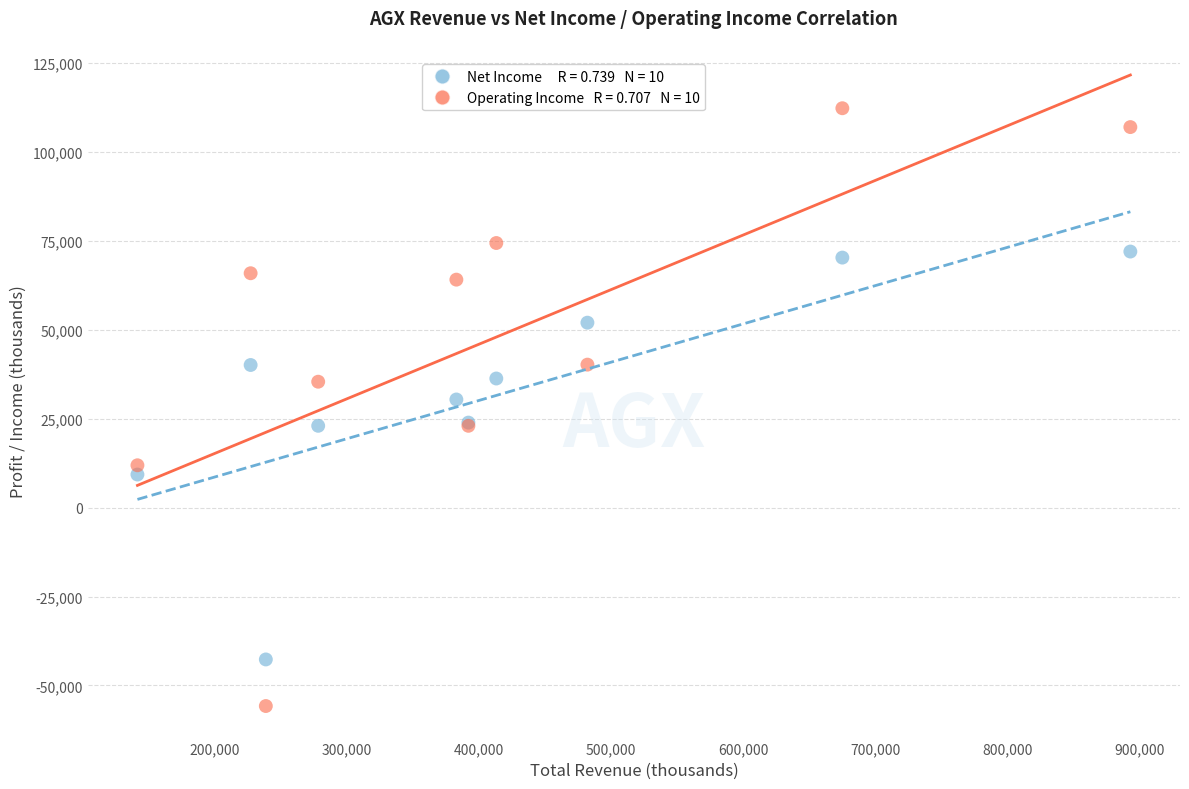

Across all series, what Y value is closest to 28250?

30400